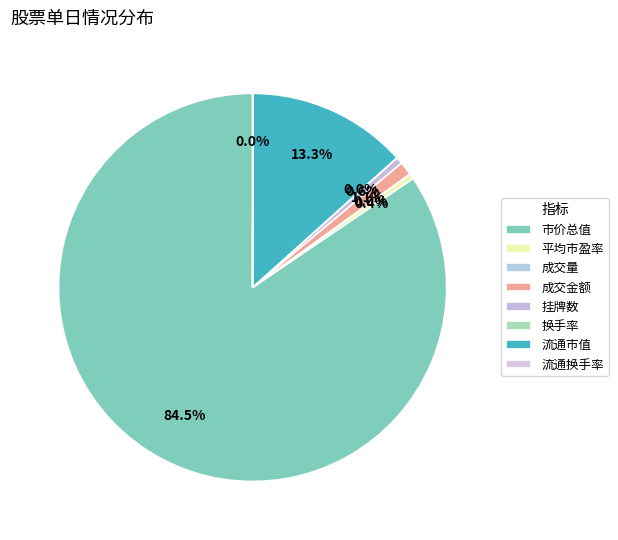

True or false: 流通市值 accounts for 13% of the total.

True